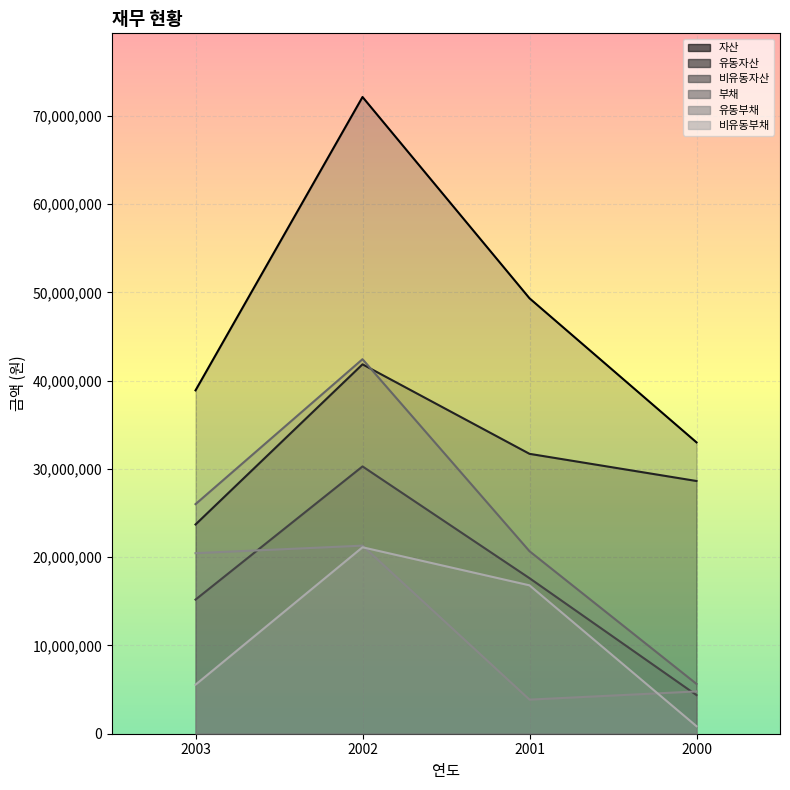

Where is 자산 nearest to the value 52566891?

2001